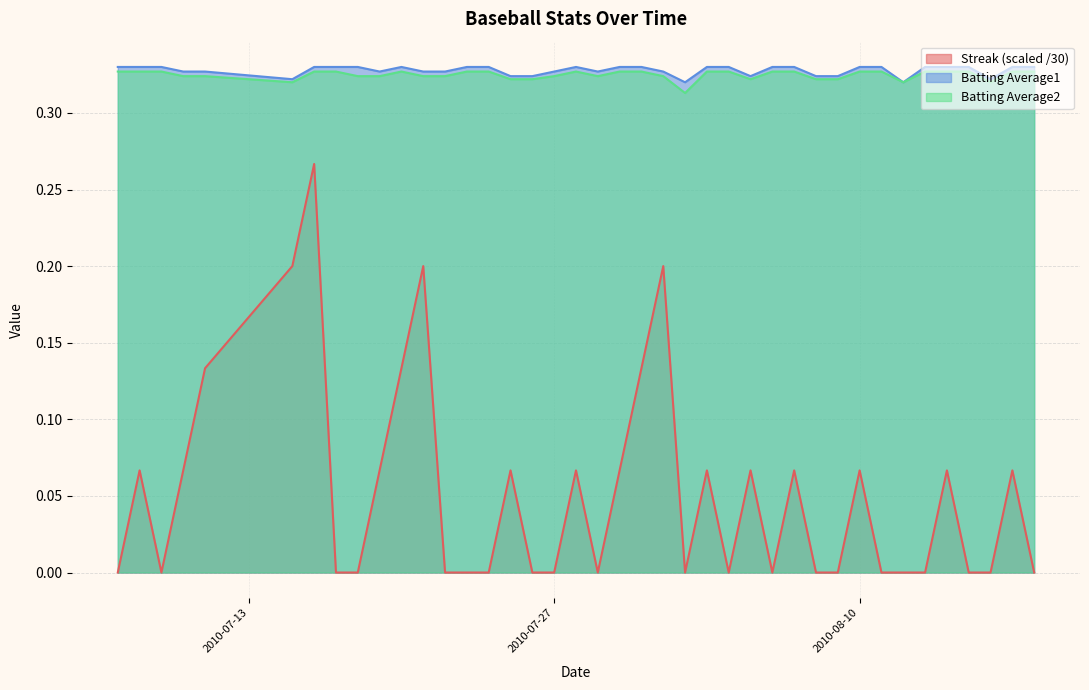

True or false: Batting Average1 and Batting Average2 cross at least once.

False